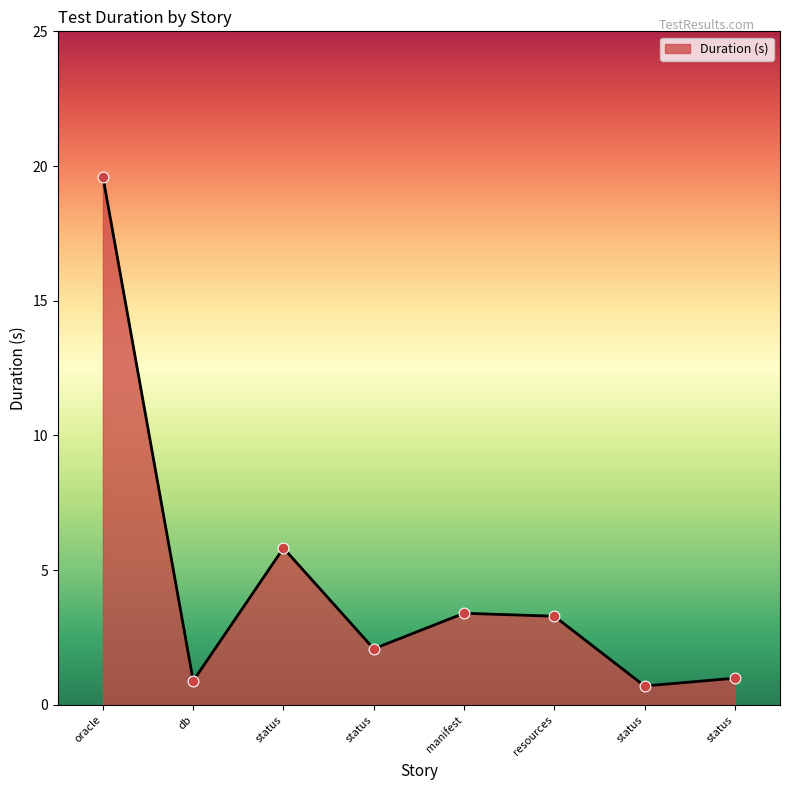

How many categories are shown in the chart?

8